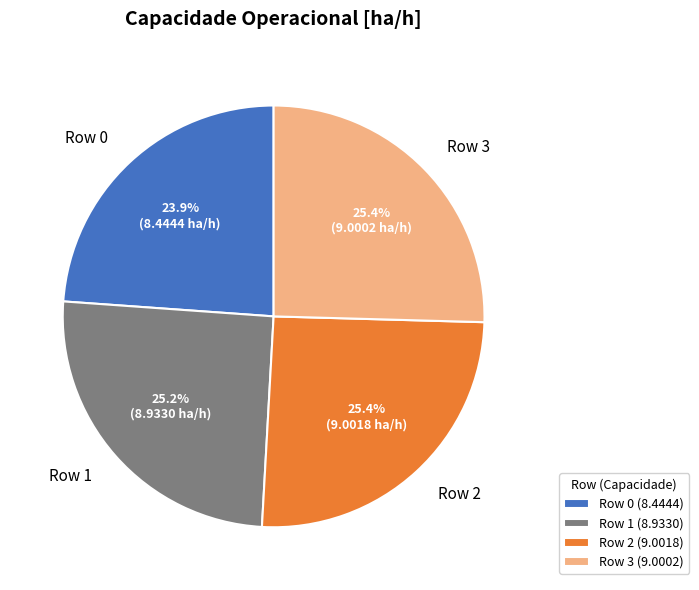

Which slice is the smallest?

Row 0